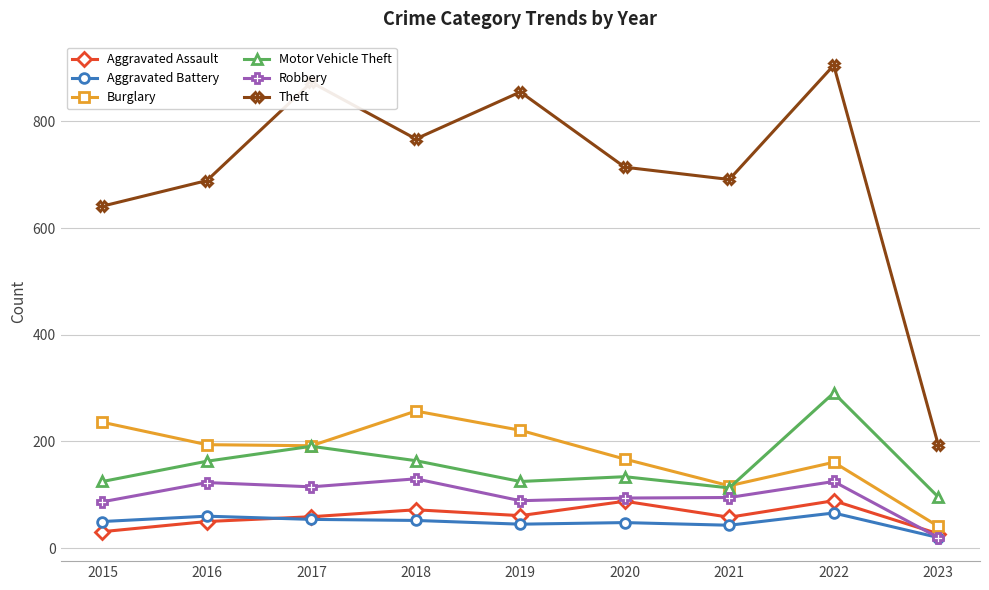

The Motor Vehicle Theft series shows 163 at 2016. True or false?

True